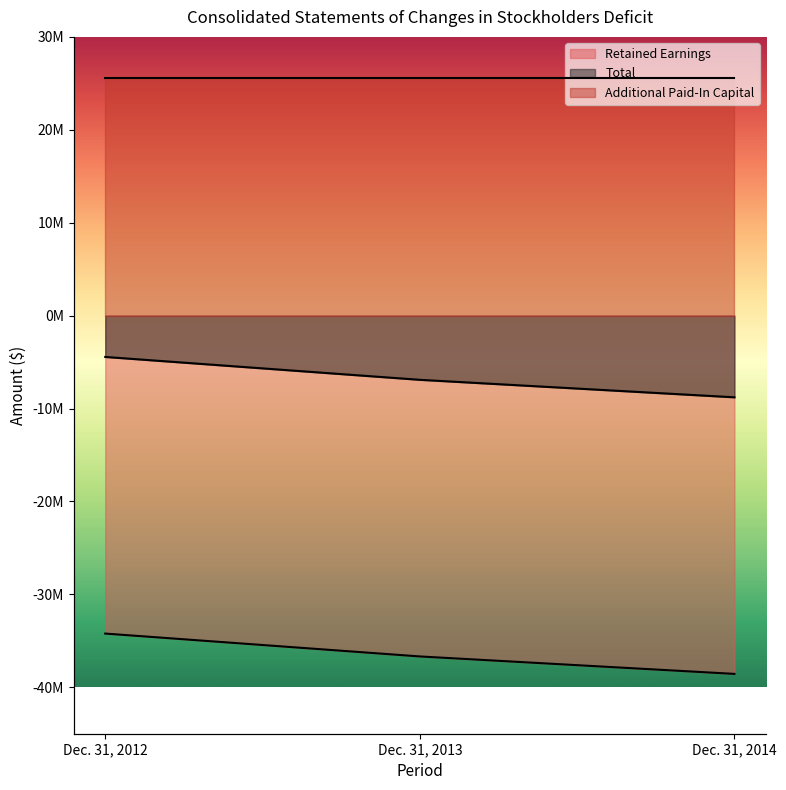

Which category has the highest value in the Total series?

Dec. 31, 2012